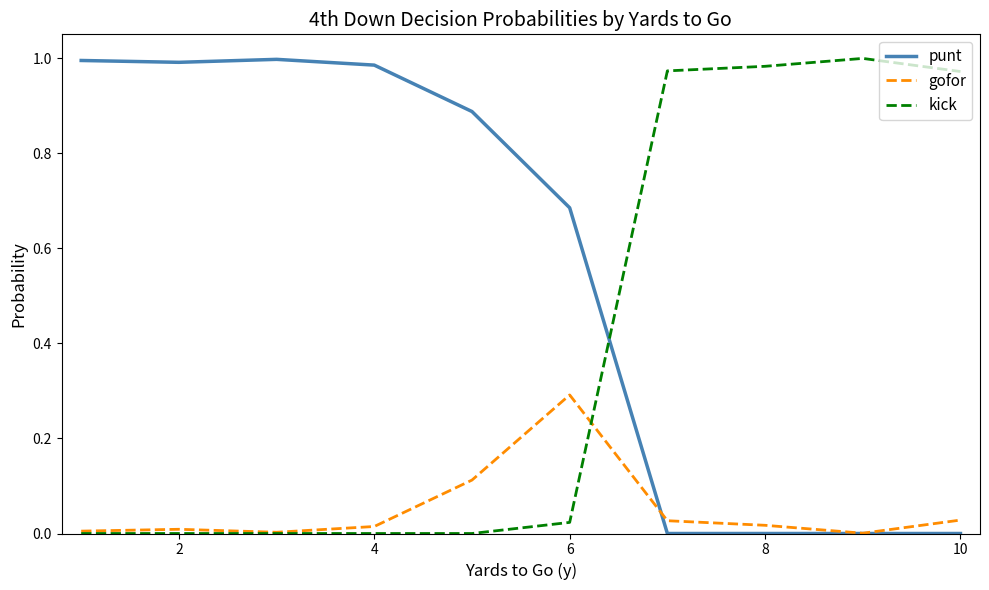

What are all the series names shown in the legend?

punt, gofor, kick